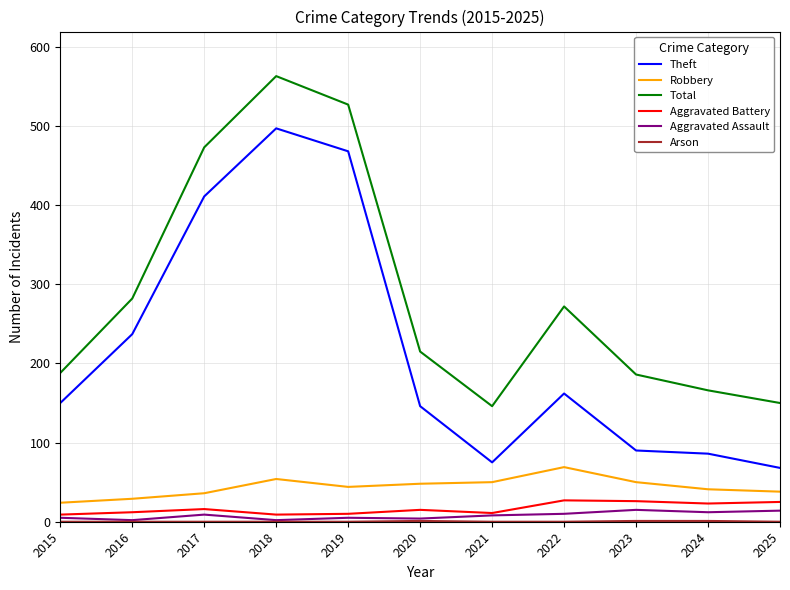

Is this an area chart (filled region under the line)?

No